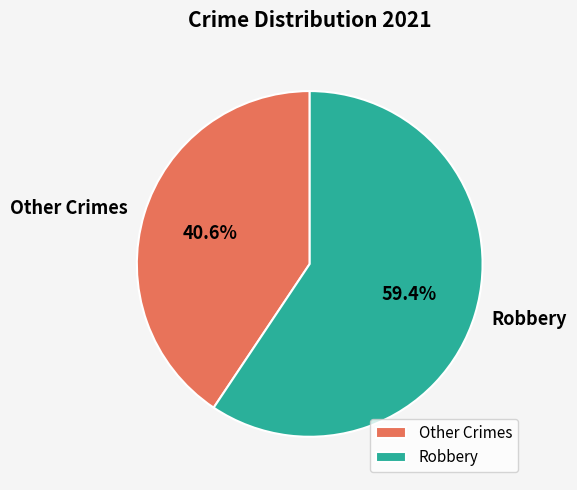

What is the largest slice in the pie chart?

Robbery